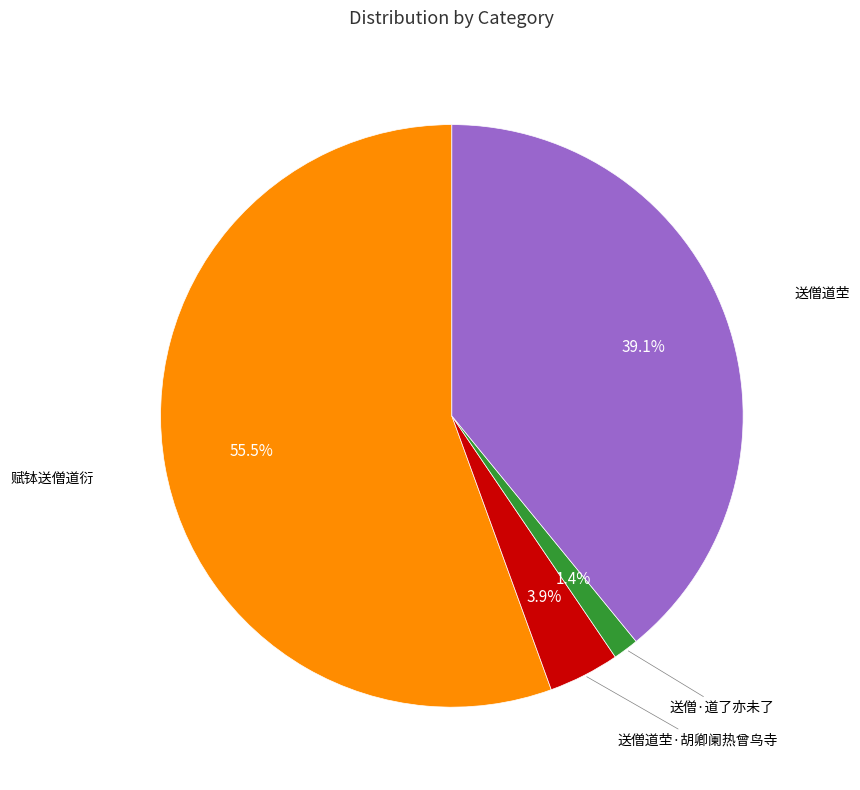

Is there any slice that represents more than half of the pie?

Yes